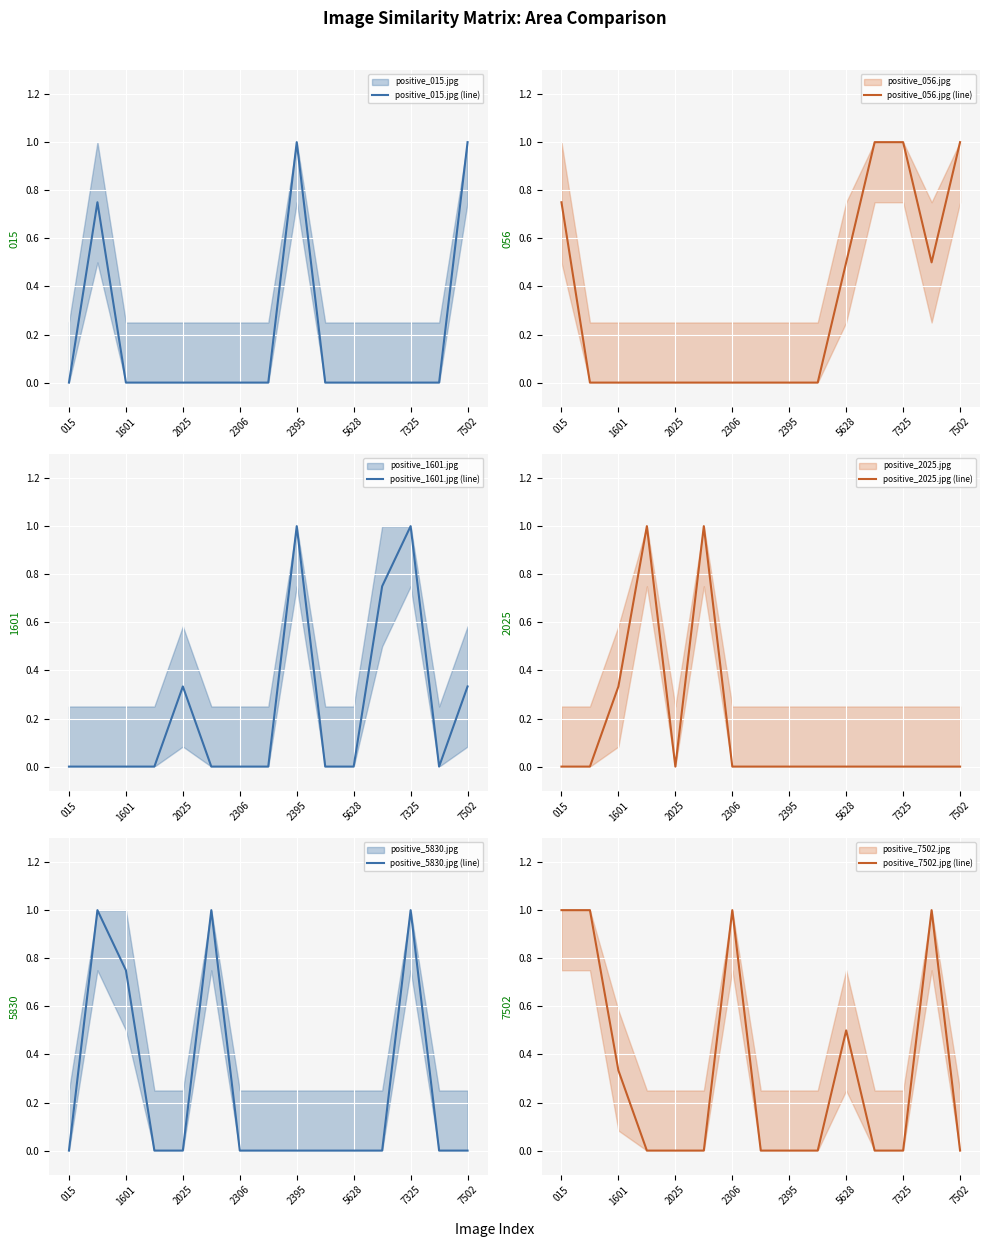

What is the sum of all positive_015.jpg (line) values?

2.8